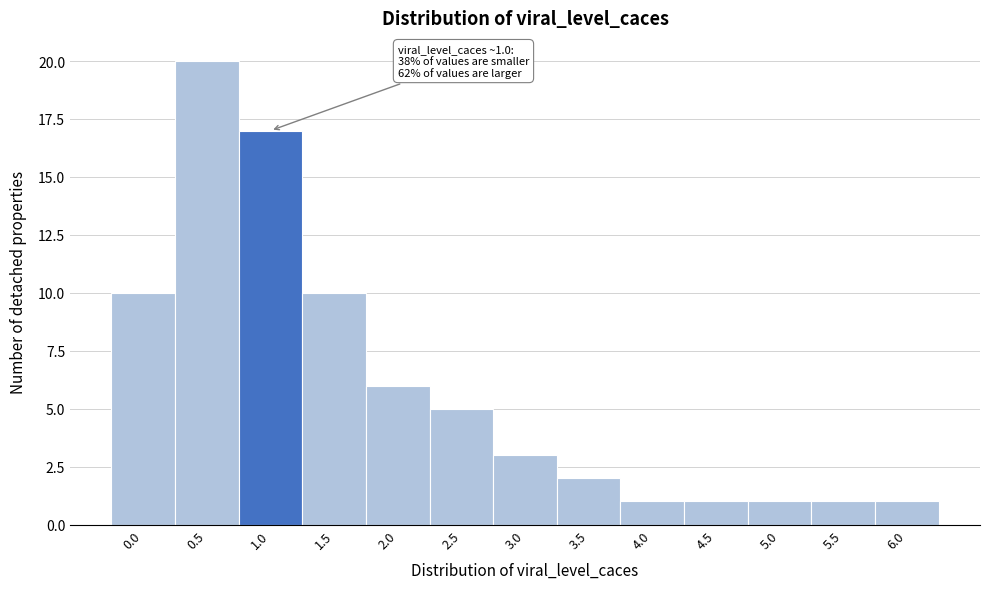

Reading right to left, extract all data points from this chart.

1	1	1	1	1	2	3	5	6	10	17	20	10